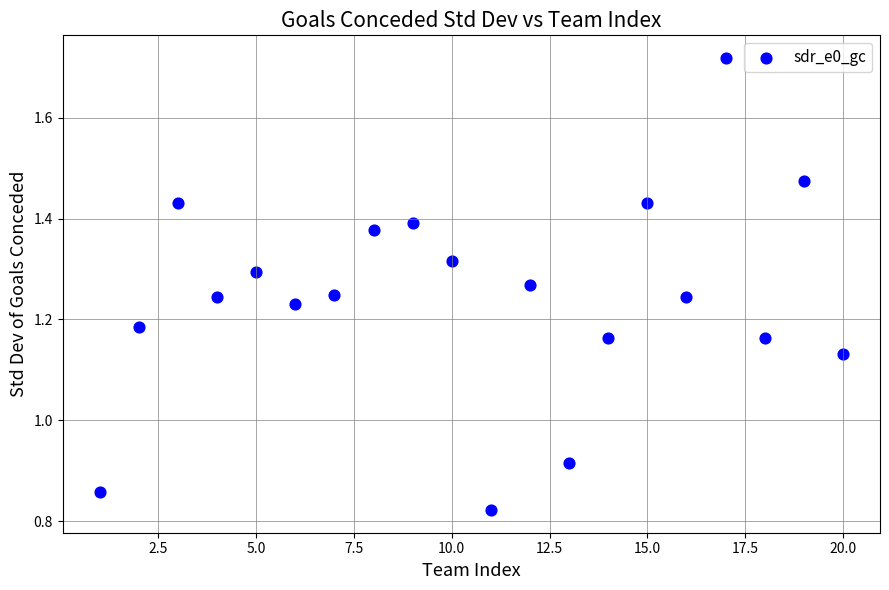

What is the range of X values (max minus min)?

19.0